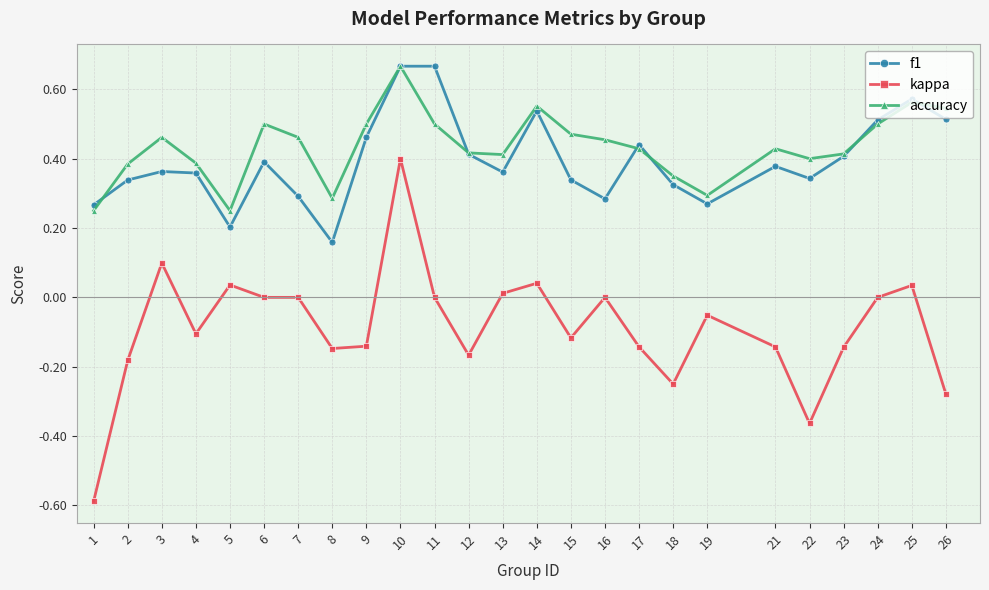

At which label does f1 reach its minimum?

8